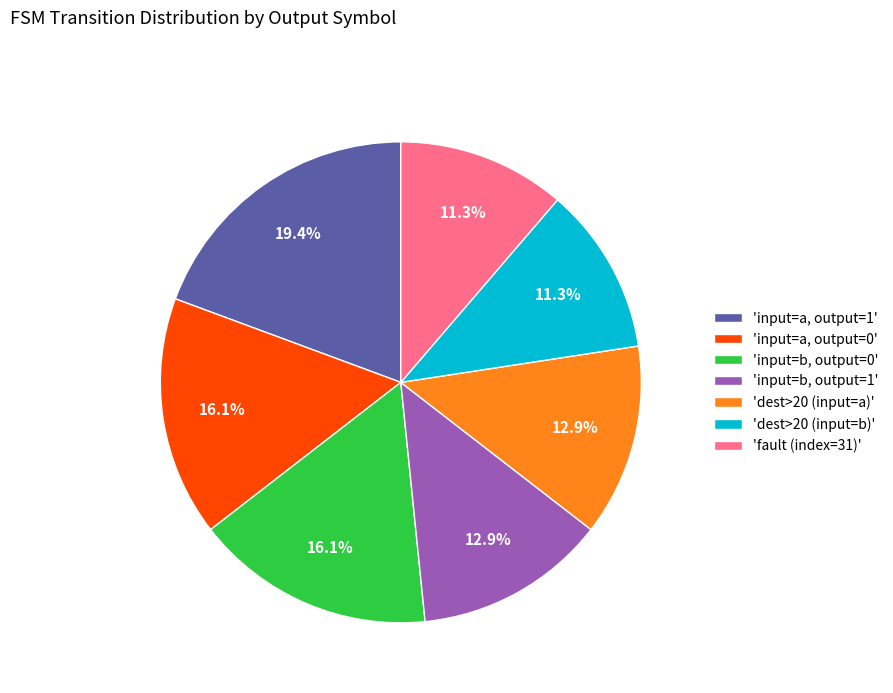

Does any single category account for the majority?

No